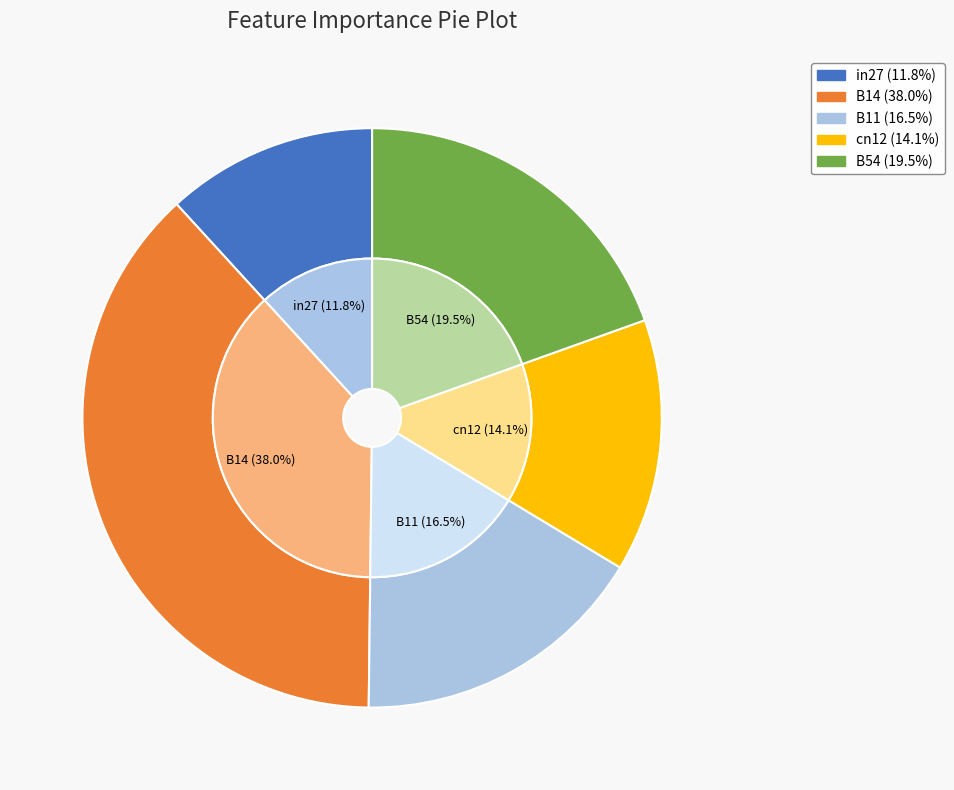

What percentage is the cn12 slice, to the nearest percent?

14%